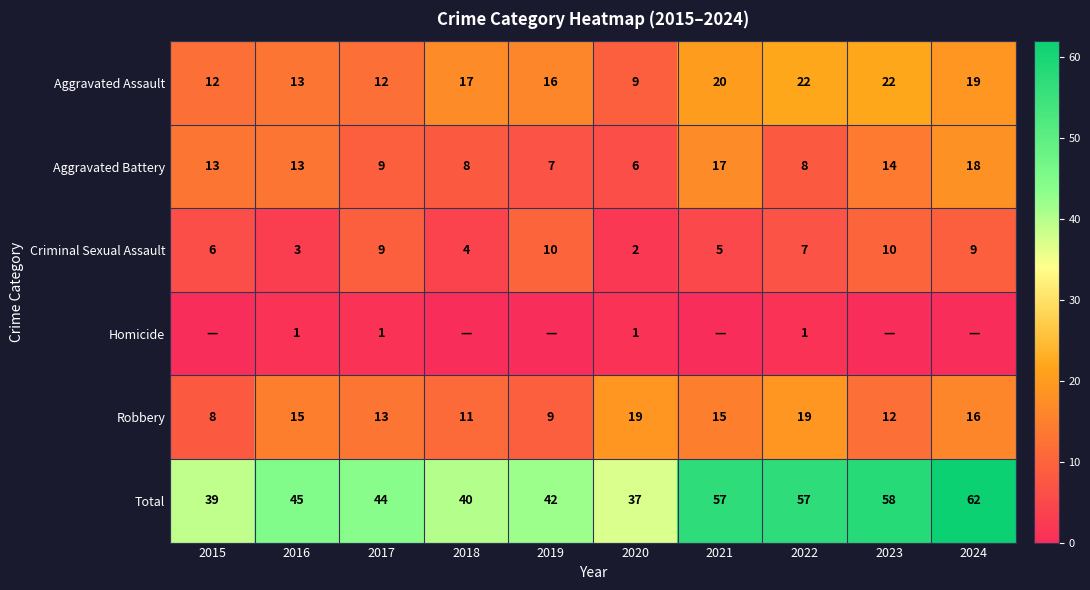

How many values in the Criminal Sexual Assault series are below 7?

5